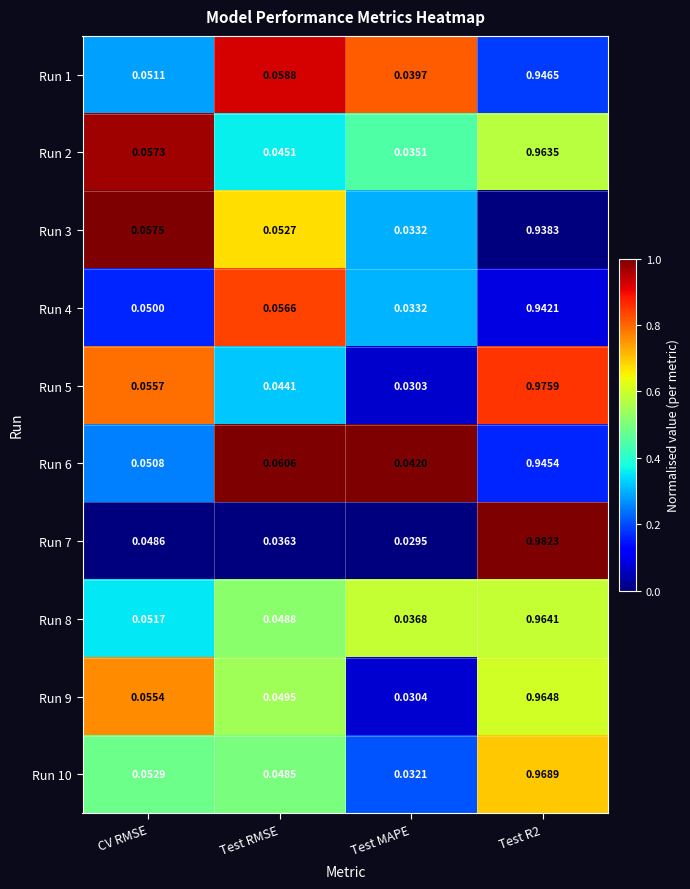

Is the value of Run 3 at Test RMSE greater than the value of Run 5 at Test RMSE?

Yes